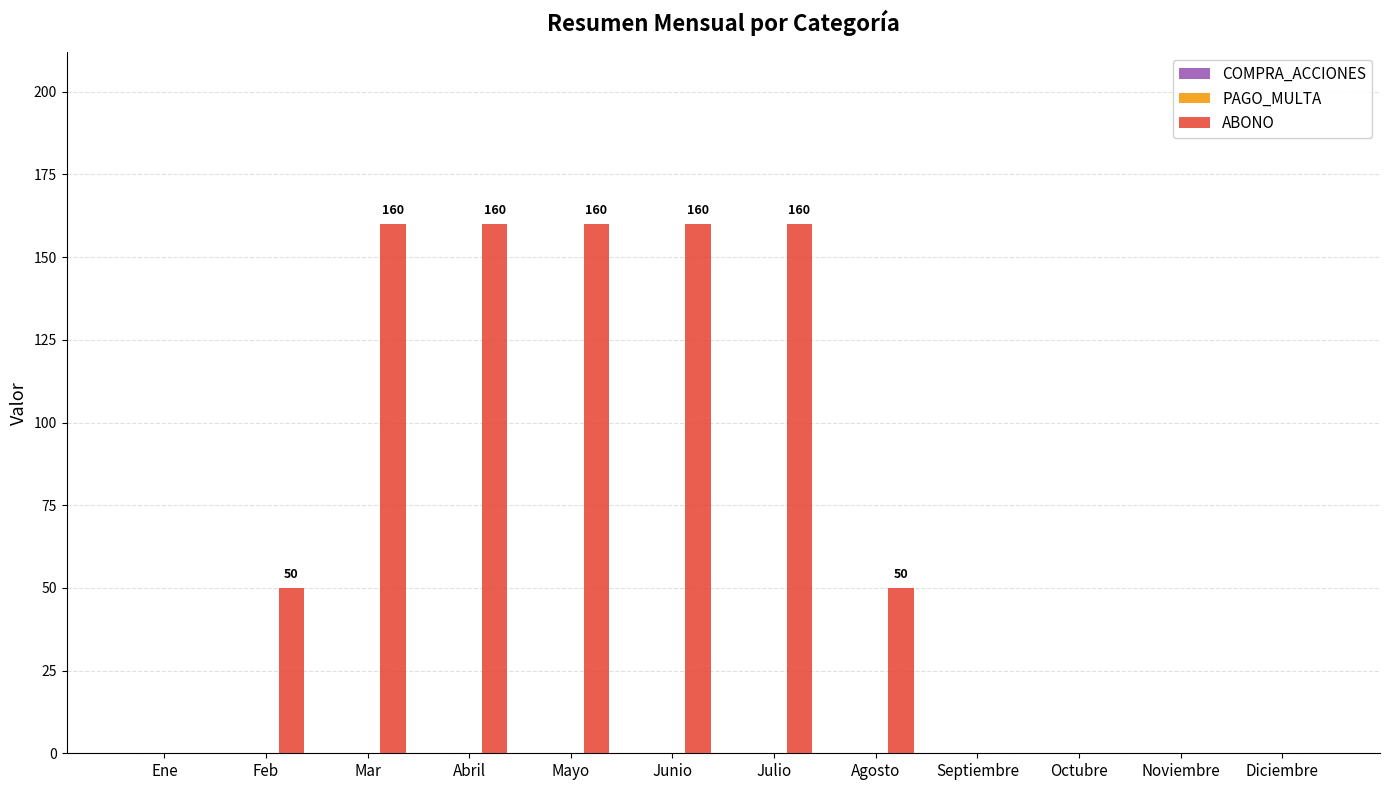

Reading right to left, extract all data points from this chart.

Diciembre=0	Noviembre=0	Octubre=0	Septiembre=0	Agosto=50	Julio=160	Junio=160	Mayo=160	Abril=160	Mar=160	Feb=50	Ene=0